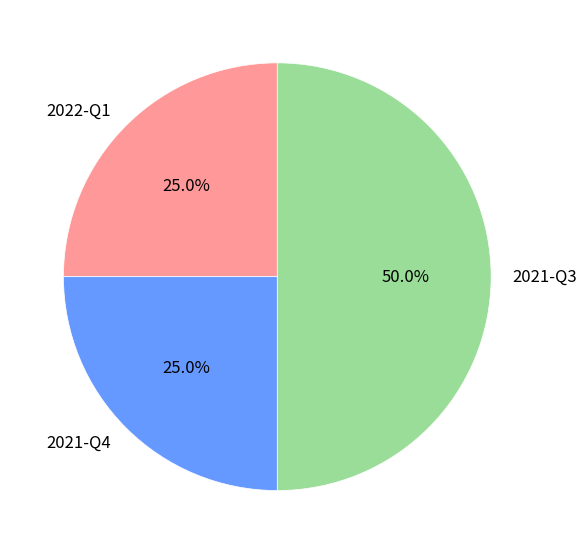

Is it true that 2021-Q4 is 38% of the pie?

False